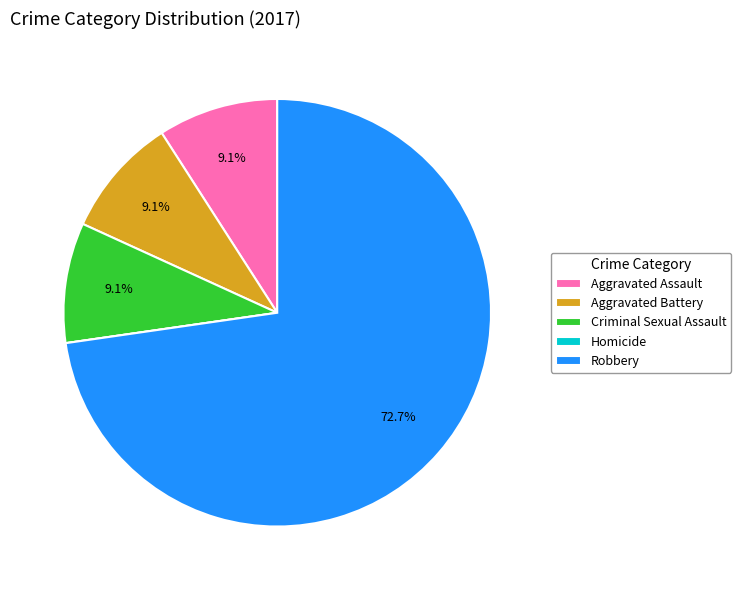

Which slice is the largest?

Robbery